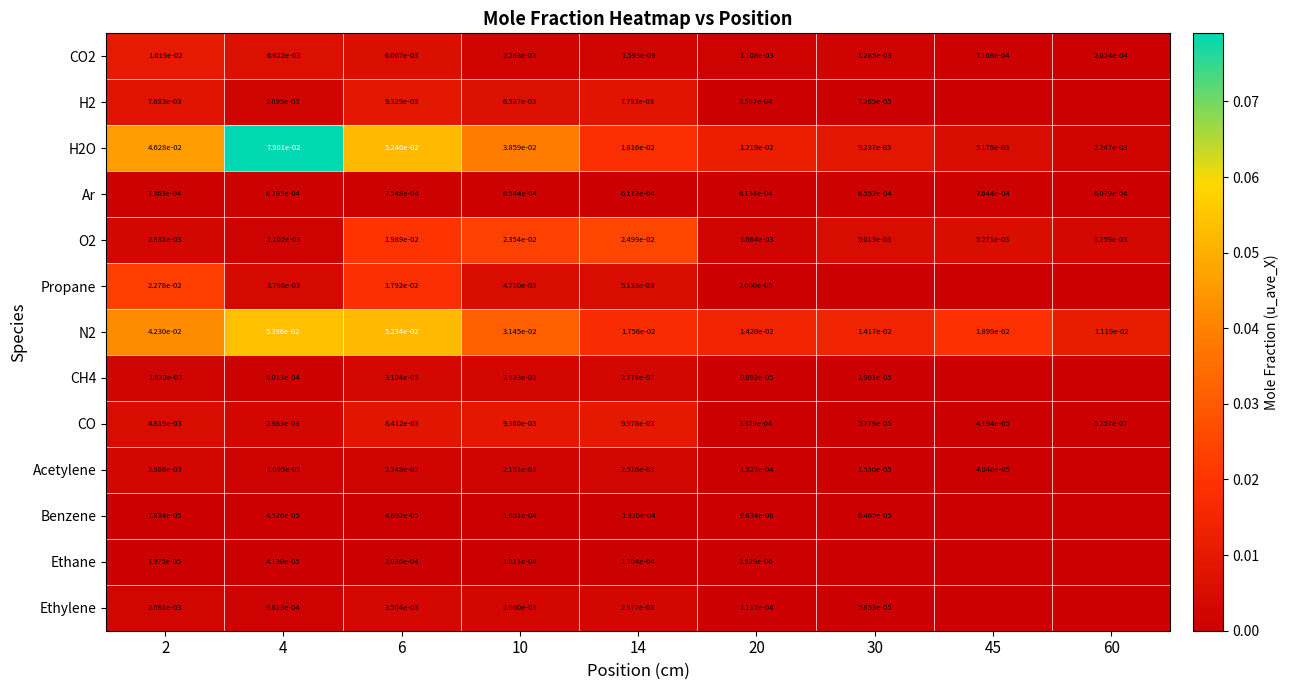

List the labels in order of Ar value, largest first.

4, 45, 6, 2, 30, 10, 20, 14, 60